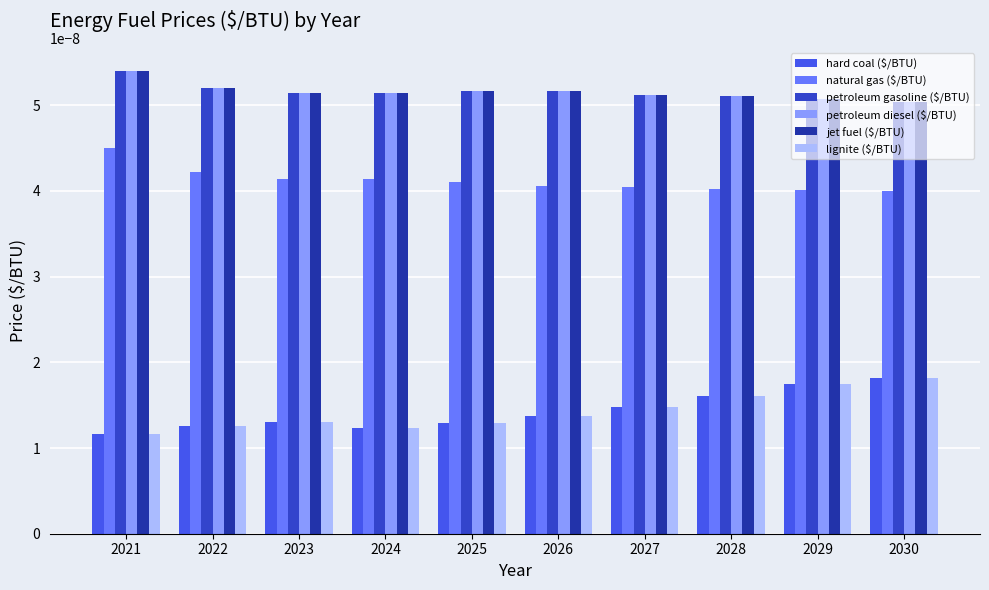

At how many categories does at least one series exceed 0?

10